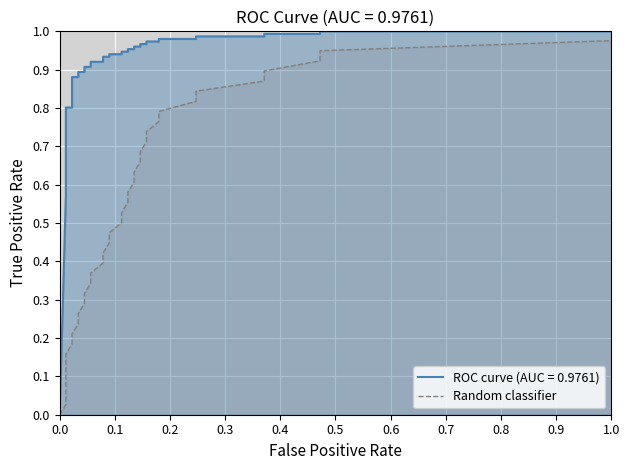

Between 37 and 0.2, which is larger?

37